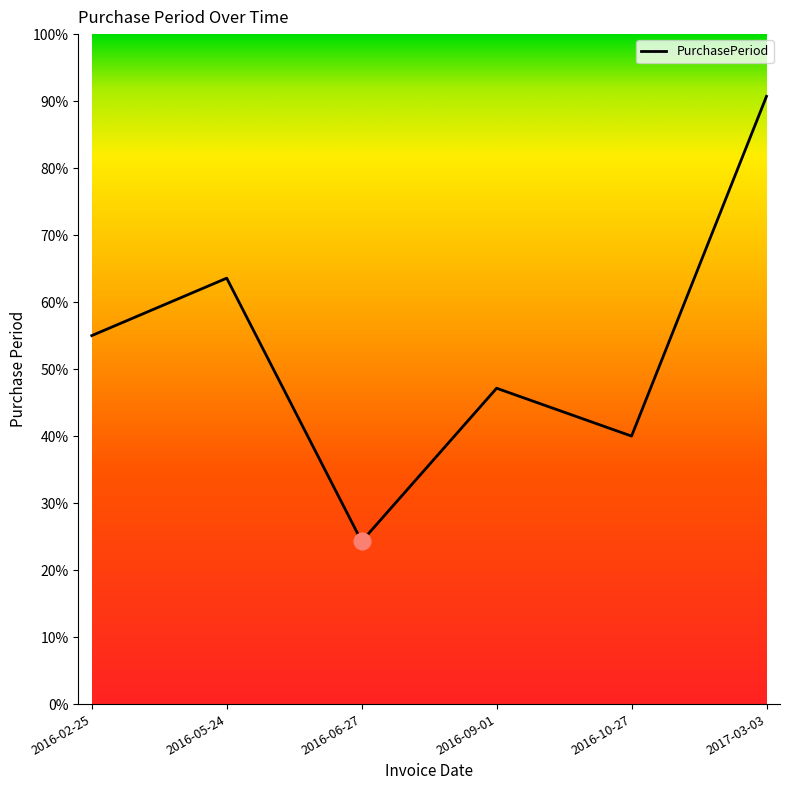

Rank the categories by value from highest to lowest.

2017-03-03, 2016-05-24, 2016-02-25, 2016-09-01, 2016-10-27, 2016-06-27